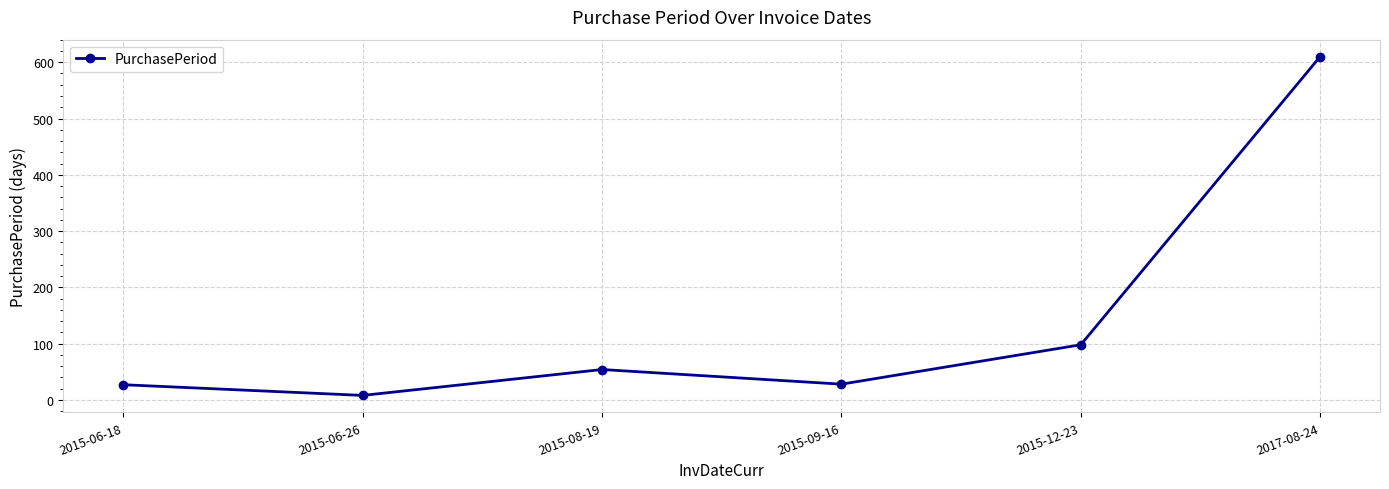

Is it true that the value at 2015-12-23 is 172?

False